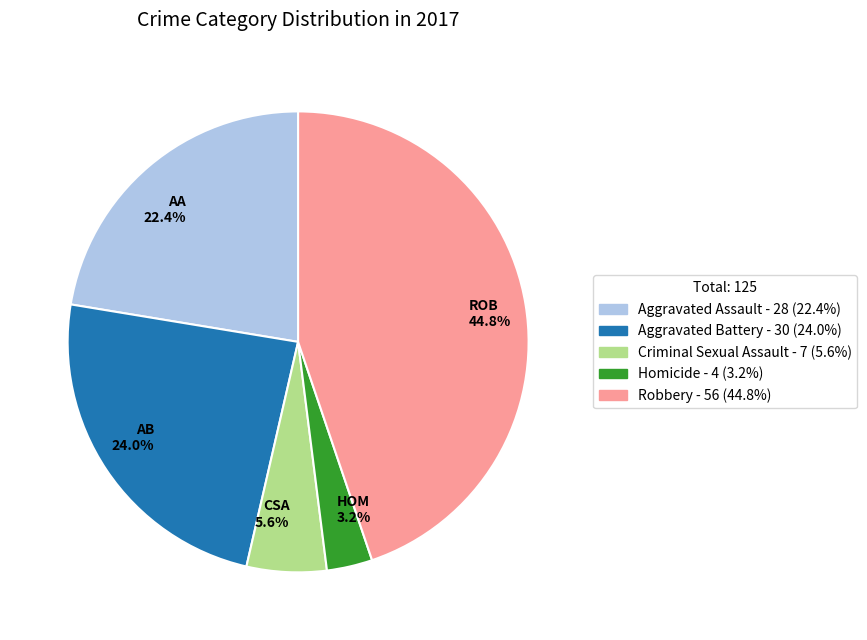

Between AA 22.4% and ROB 44.8%, which is larger?

ROB 44.8%